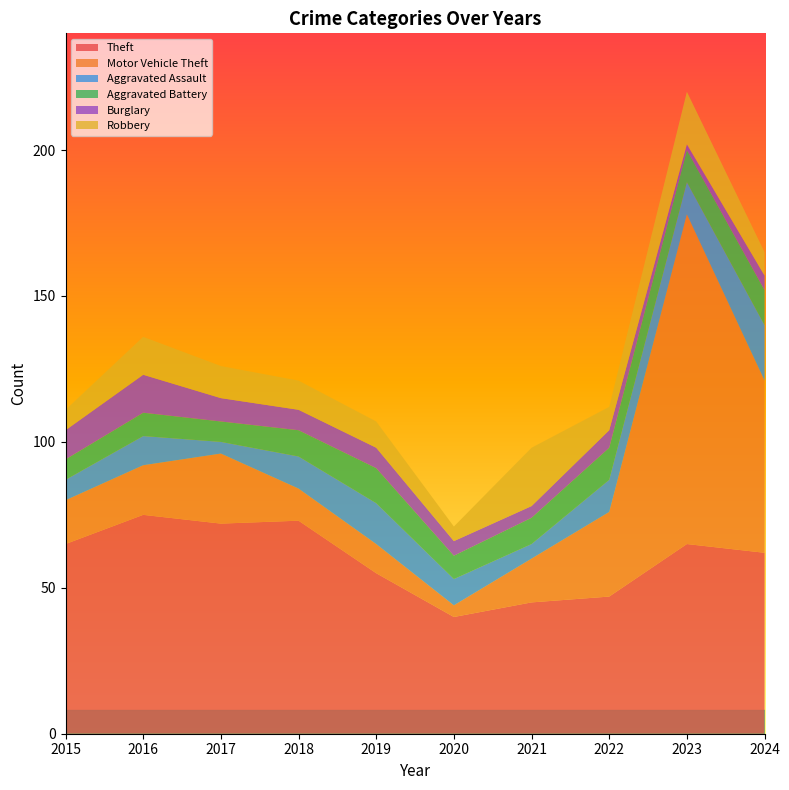

Reading right to left, extract all data points from this chart.

Theft: 62	65	47	45	40	55	73	72	75	65
Motor Vehicle Theft: 59	113	29	15	4	10	11	24	17	15
Aggravated Assault: 19	11	11	5	9	14	11	4	10	7
Aggravated Battery: 12	11	11	9	8	12	9	7	8	7
Burglary: 5	2	6	4	5	7	7	8	13	10
Robbery: 8	18	8	20	5	9	10	11	13	7